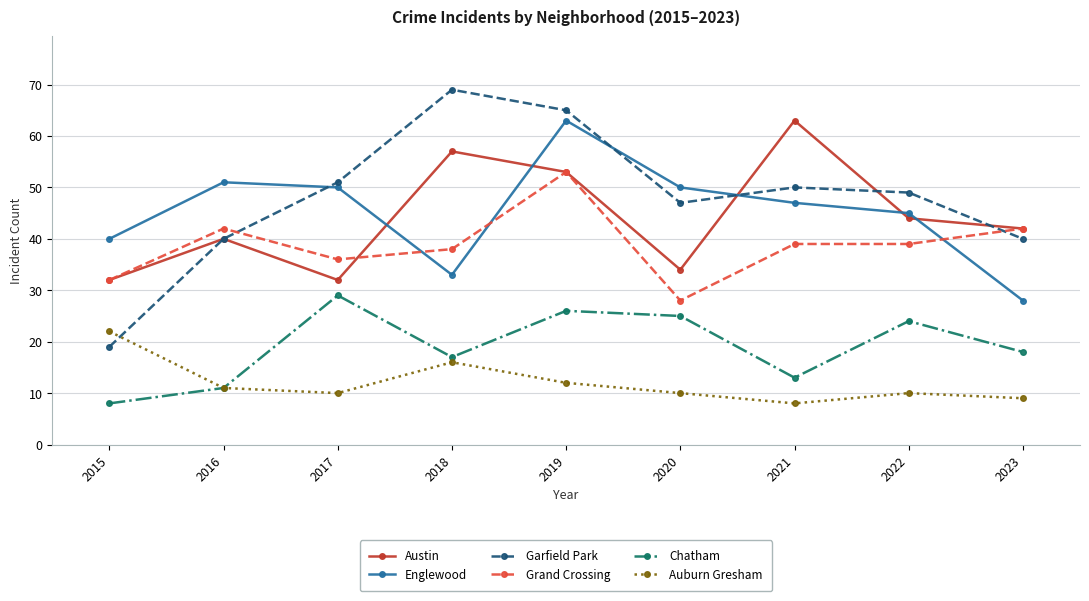

What is the spread (max minus min) of values at 2018?

53